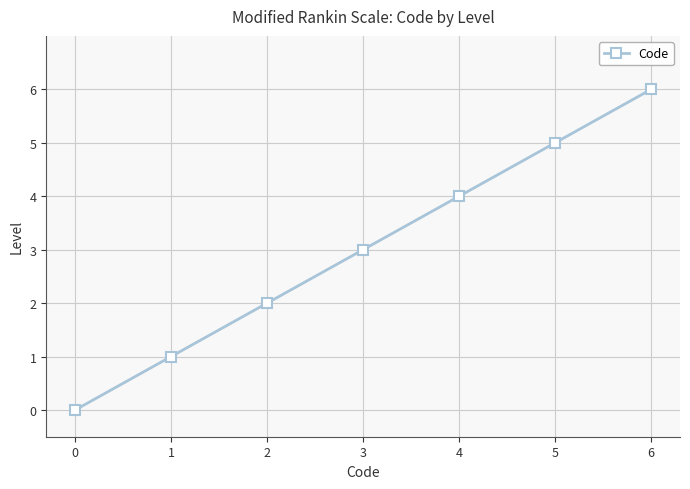

What is the sum of all values?

21